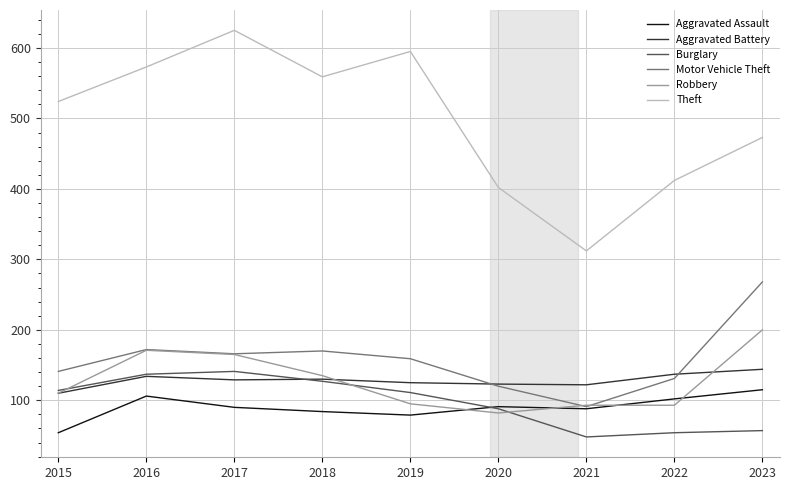

Is it true that Motor Vehicle Theft equals 44 at 2015?

False